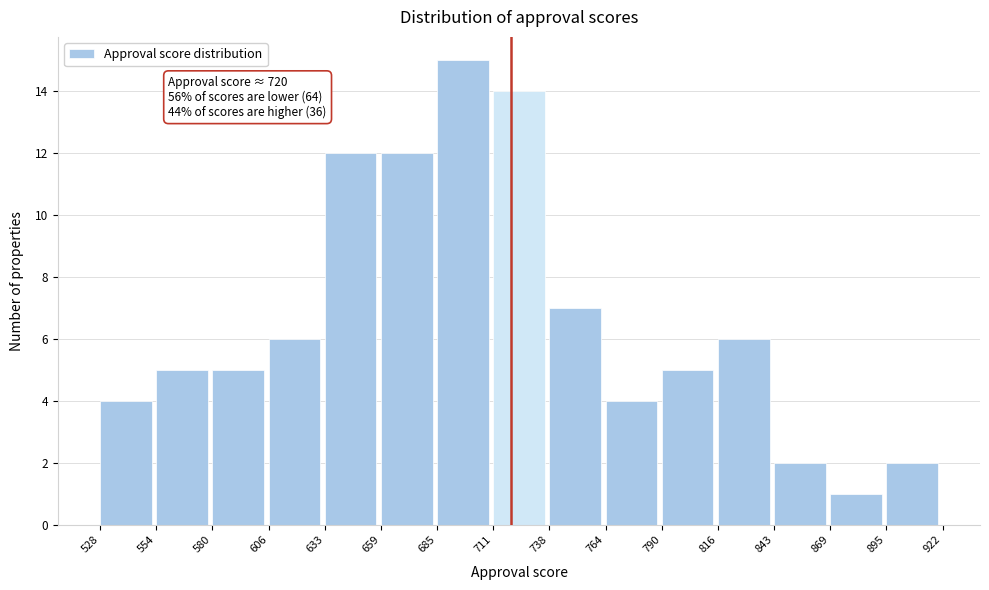

Which range on the x-axis has the tallest bar?

685 to 711